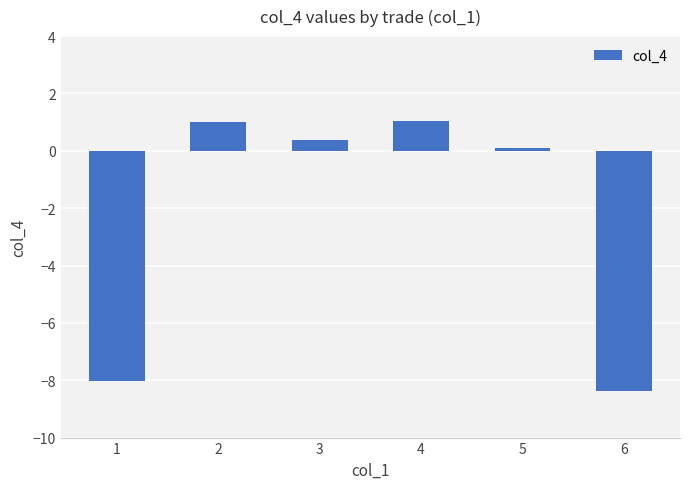

Count the number of data series in this chart.

1